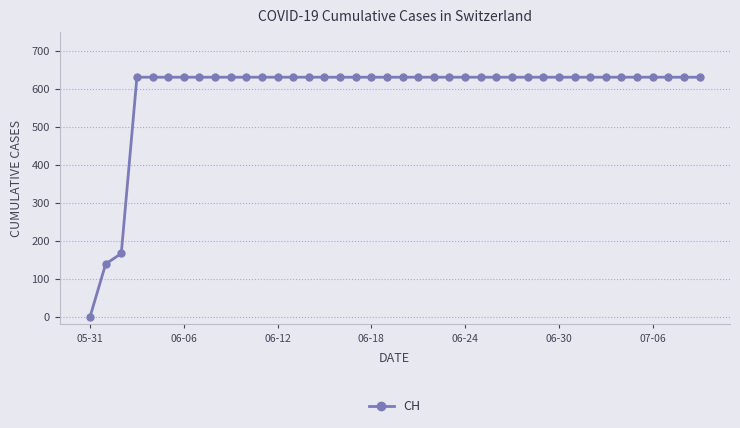

What is the greatest value displayed?

631